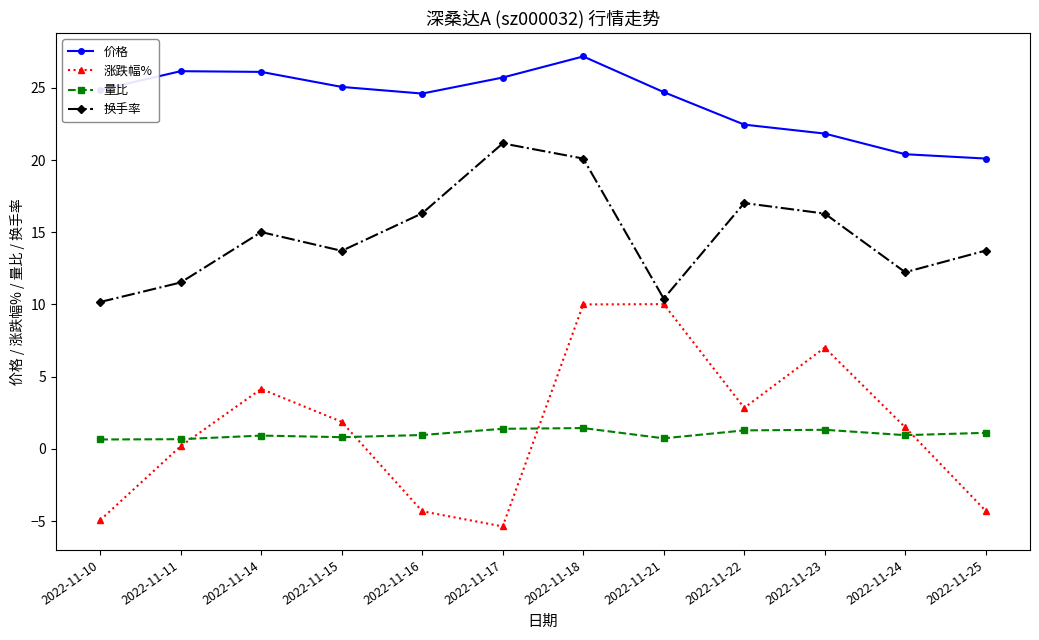

What is the total value across all series at 2022-11-25?

30.7